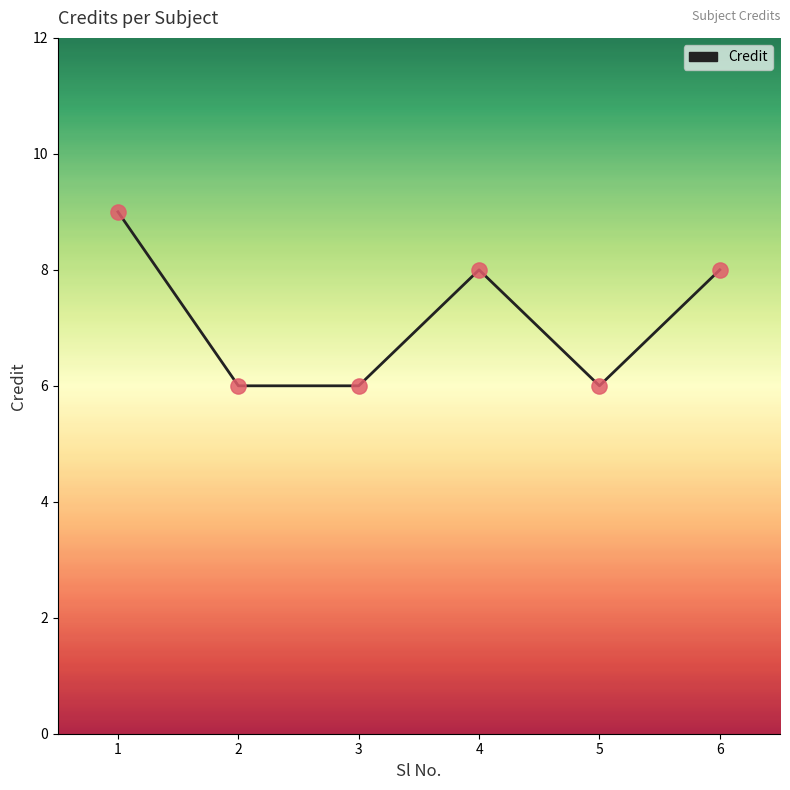

What is the change in value from 5 to 6?

+2